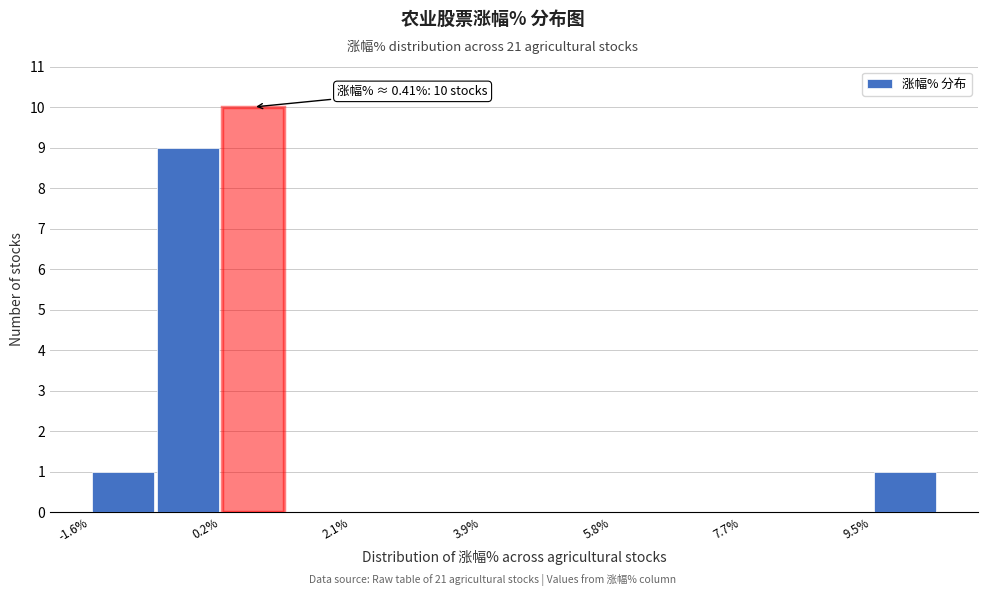

Over which range of the x-axis is the bar tallest?

0.2 to 1.2